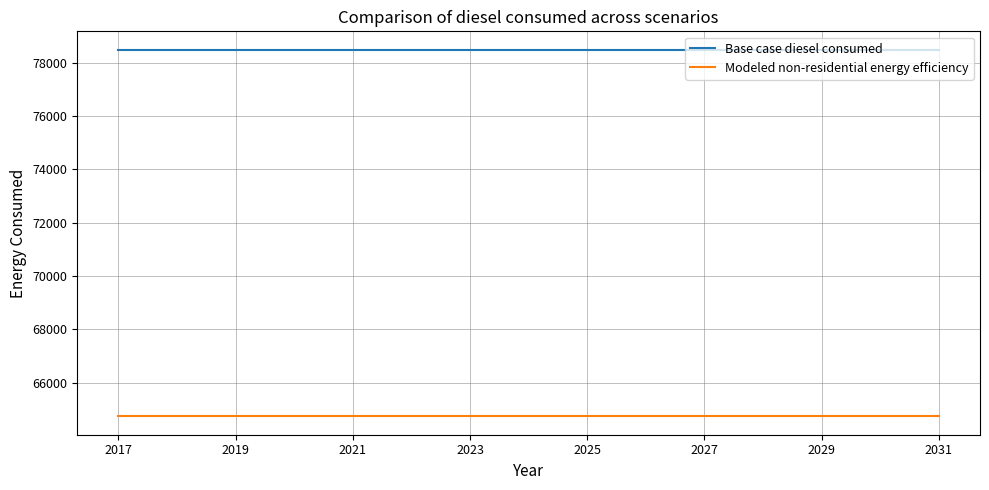

Which series has the largest total across all categories?

Base case diesel consumed